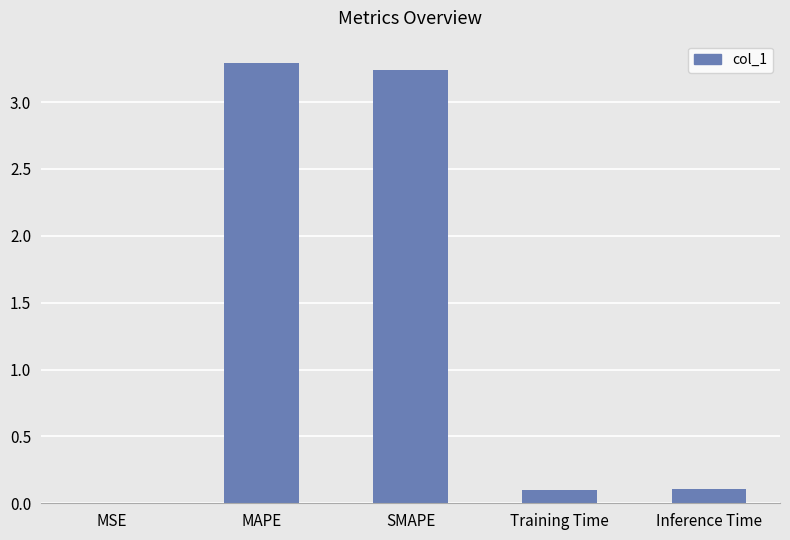

What is the ratio of the value at MAPE to the value at SMAPE?

1.0